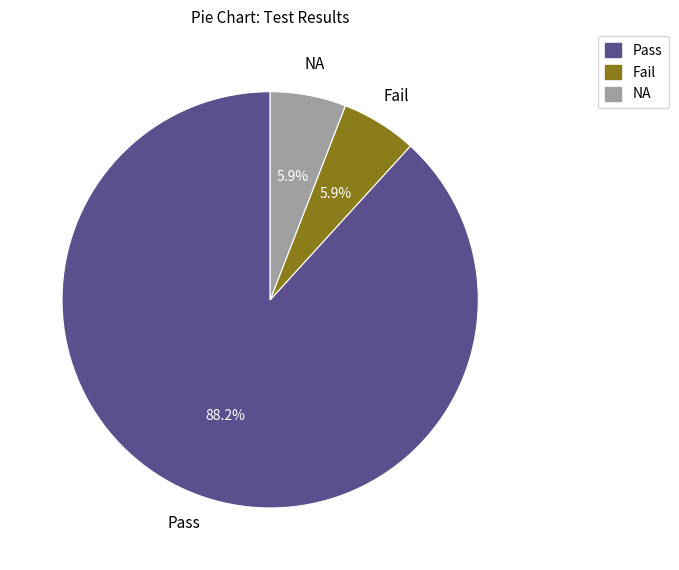

Is there a majority slice in this chart?

Yes